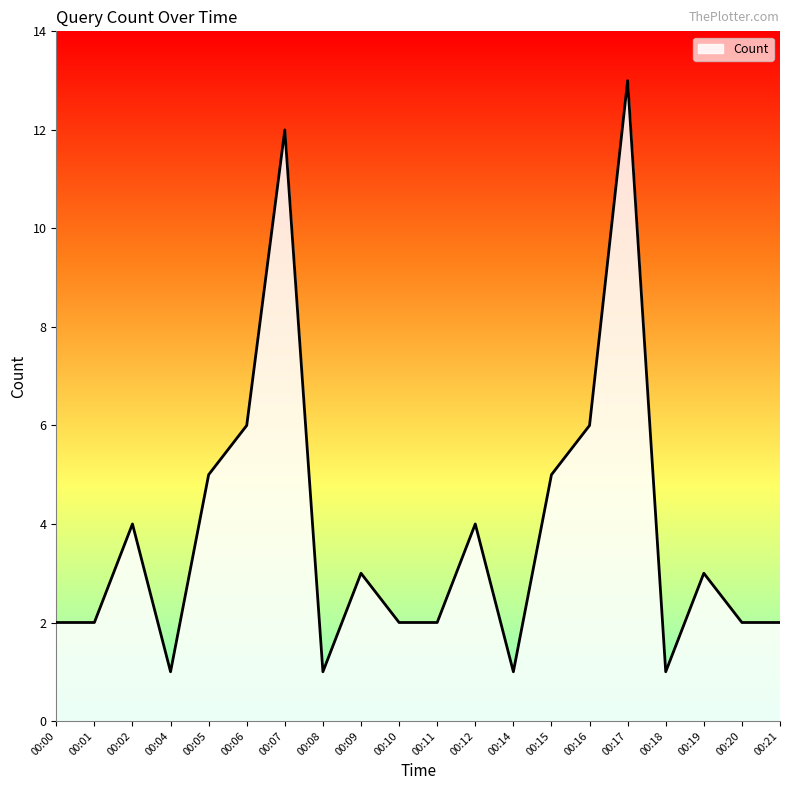

The value at 00:14 is 2. True or false?

False